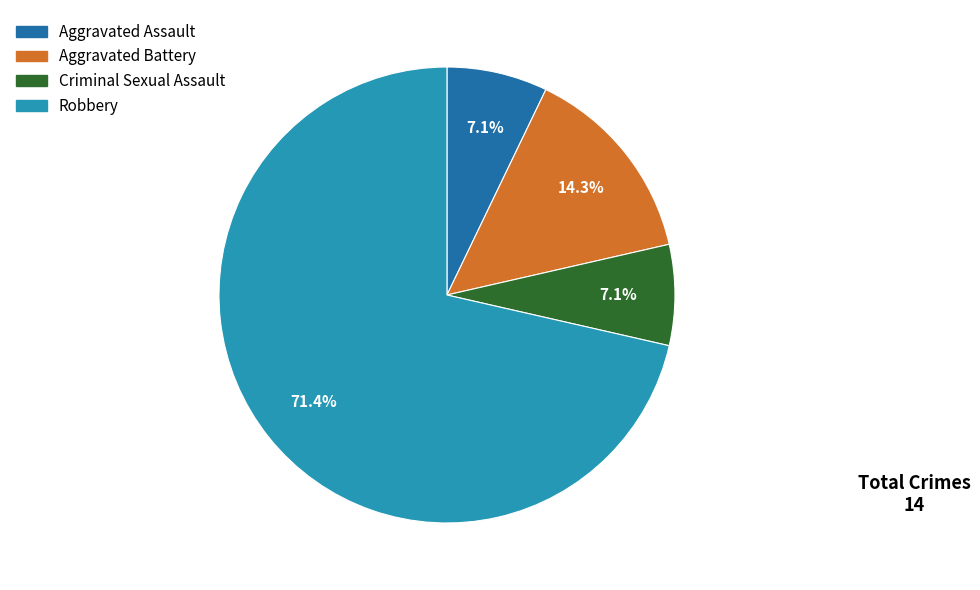

Which category has the biggest portion of the pie?

Robbery